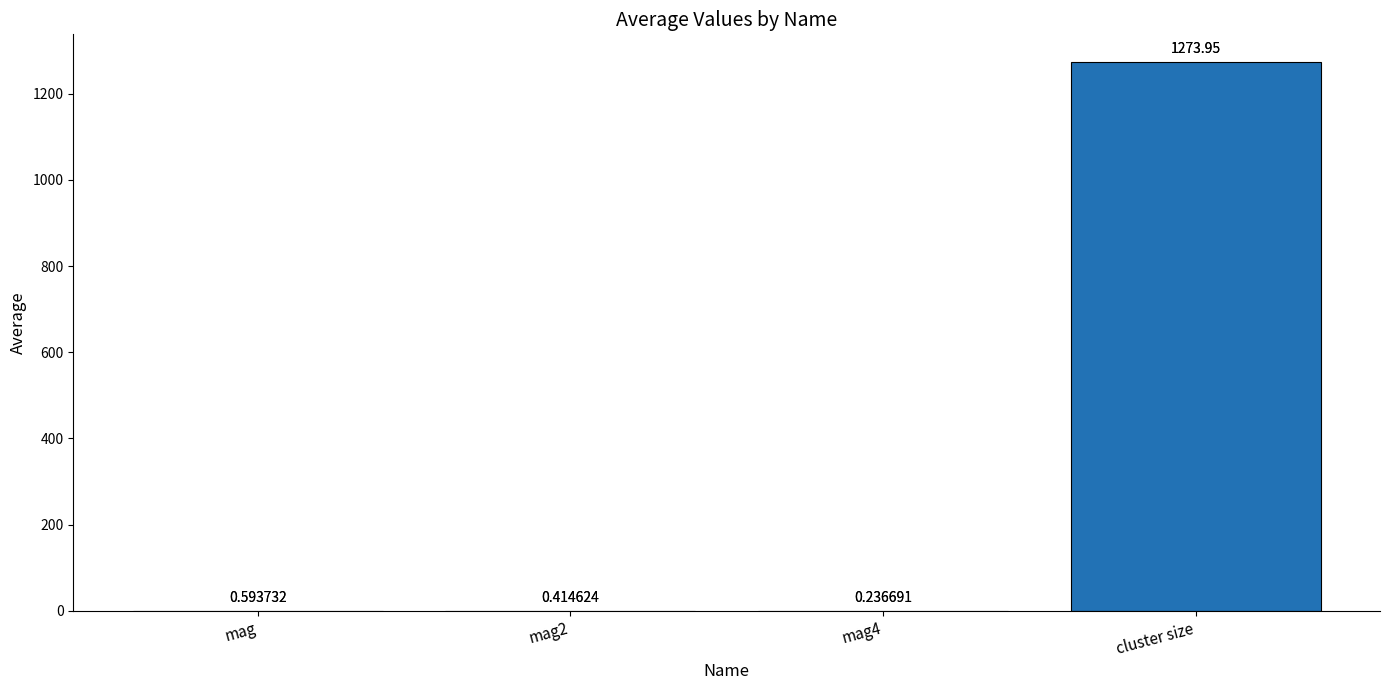

What is the change in value from mag to mag2?

-0.2